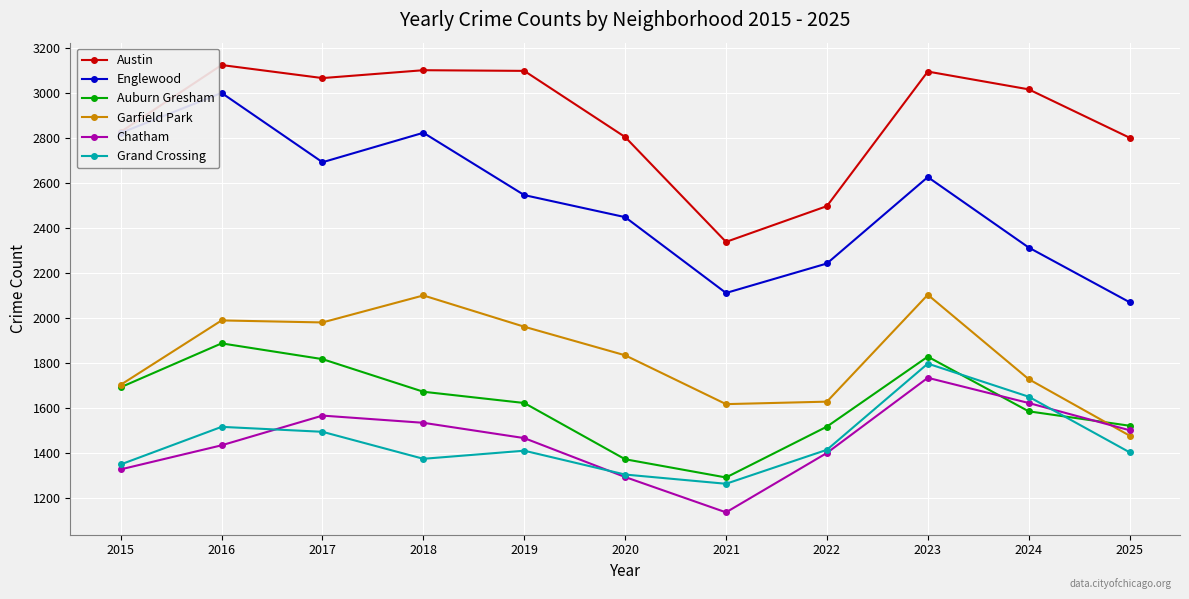

How many data points does each series have?

11